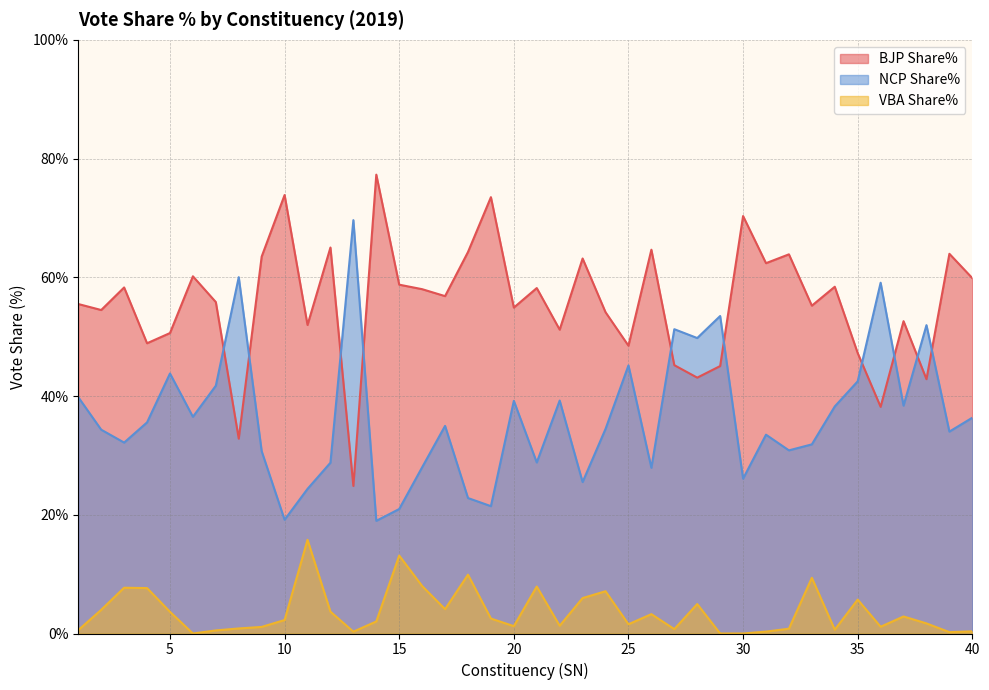

Is it true that NCP Share% equals 7.3 at 19?

False